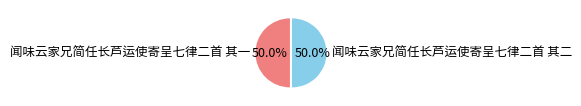

Approximately how many times larger is the value at 闻味云家兄简任长芦运使寄呈七律二首 其一 compared to 闻味云家兄简任长芦运使寄呈七律二首 其二?

1.0